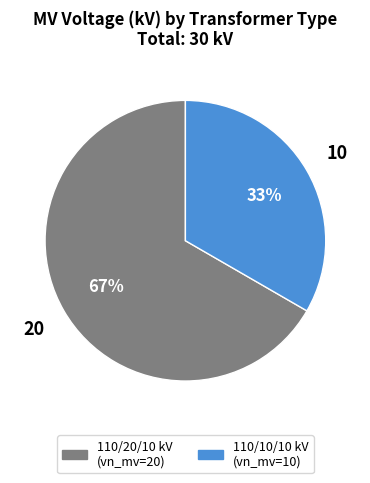

To the nearest percent, what is the average slice percentage?

50%